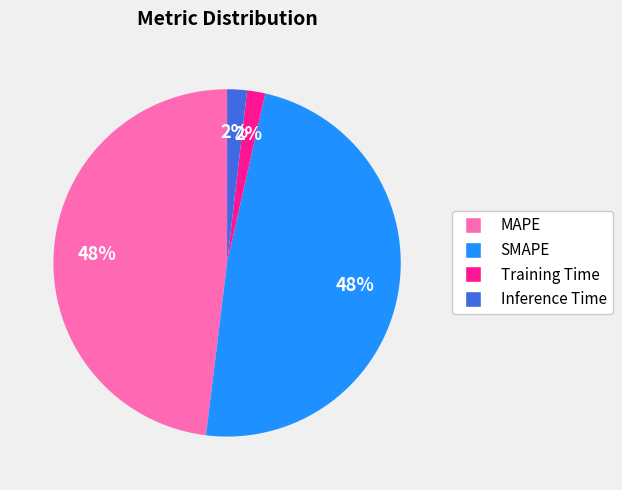

To the nearest percent, what is the average slice percentage?

25%